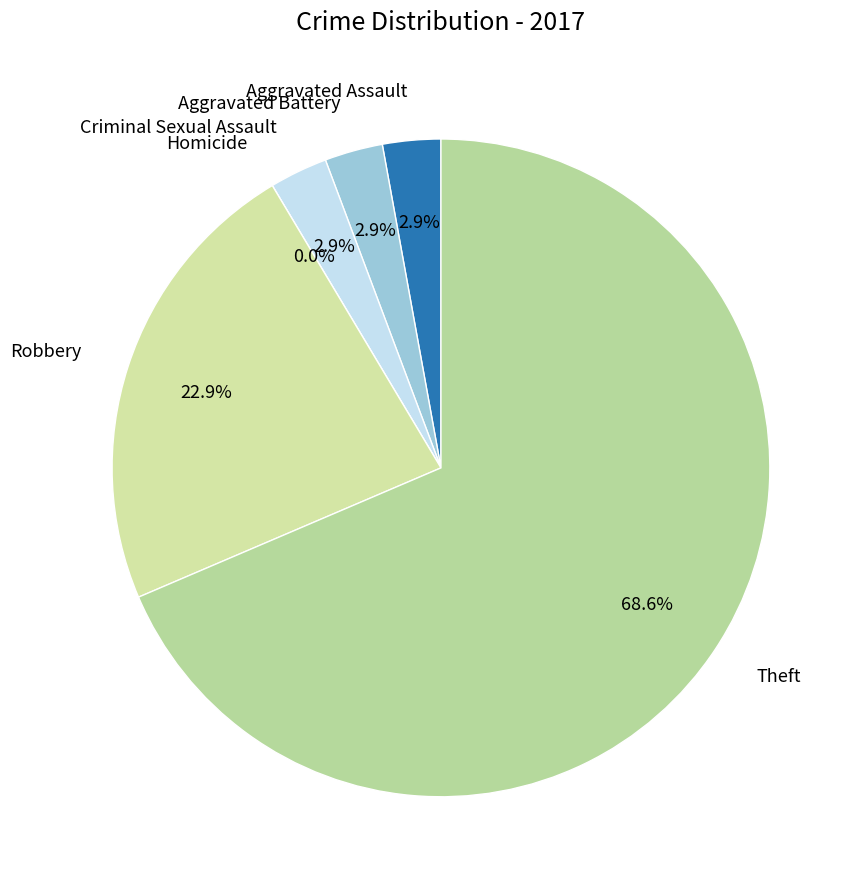

How many segments does this pie chart have?

6